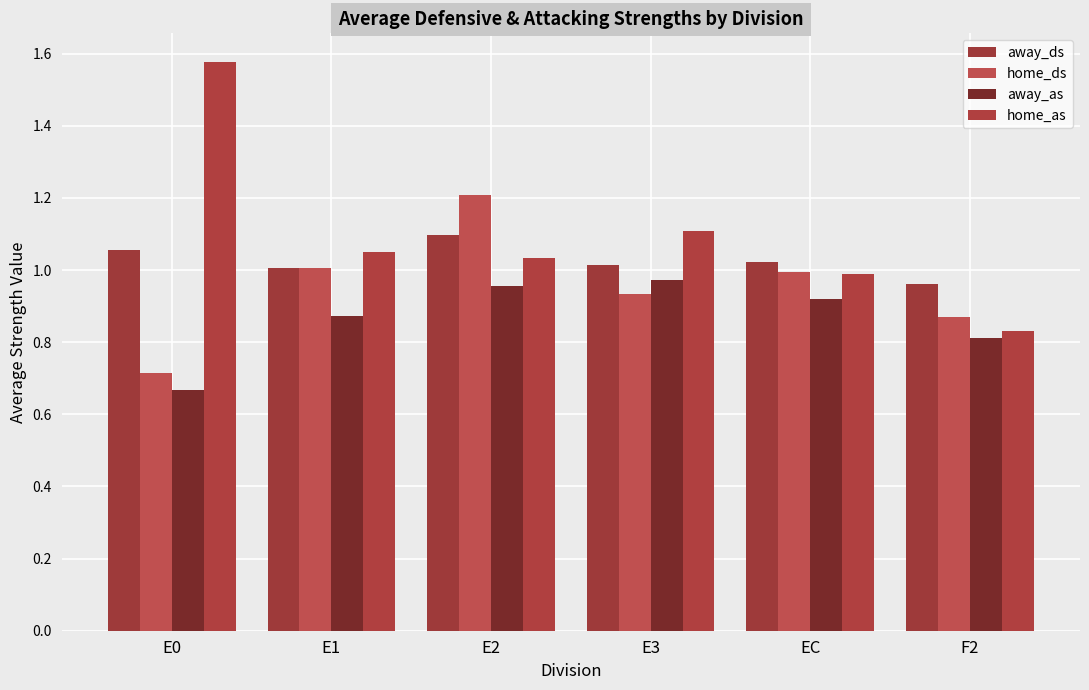

Count the number of categories in the chart.

6